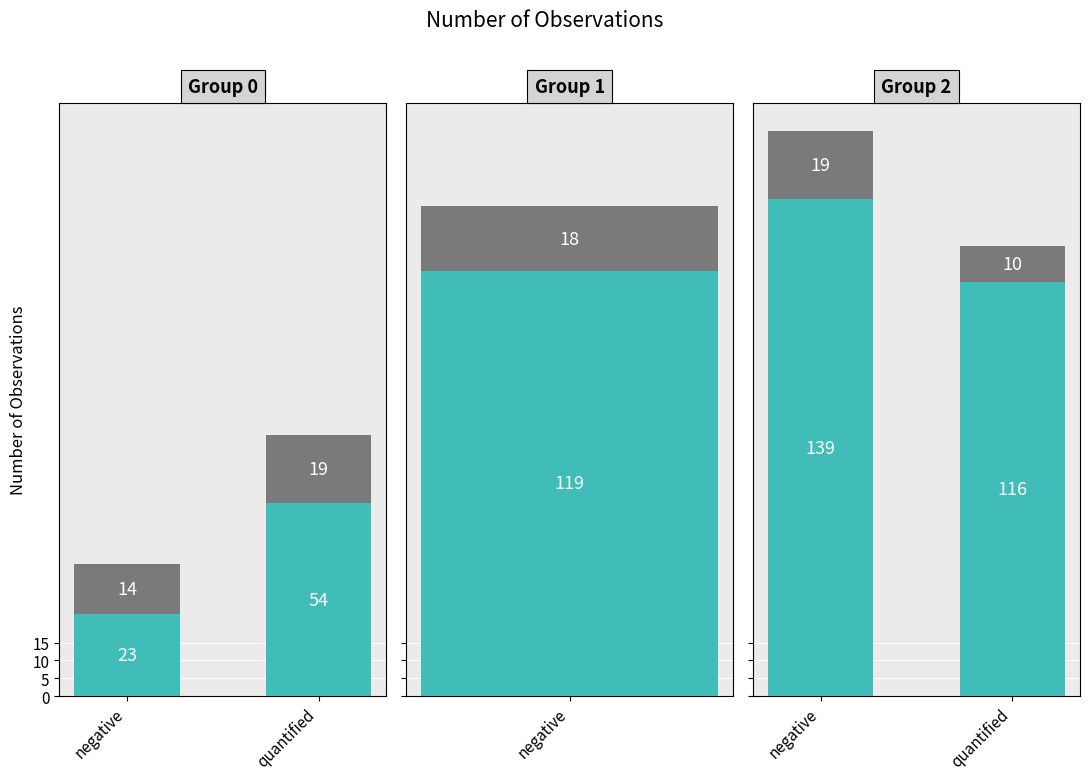

Rank the categories by bottom layer value from highest to lowest.

negative, quantified